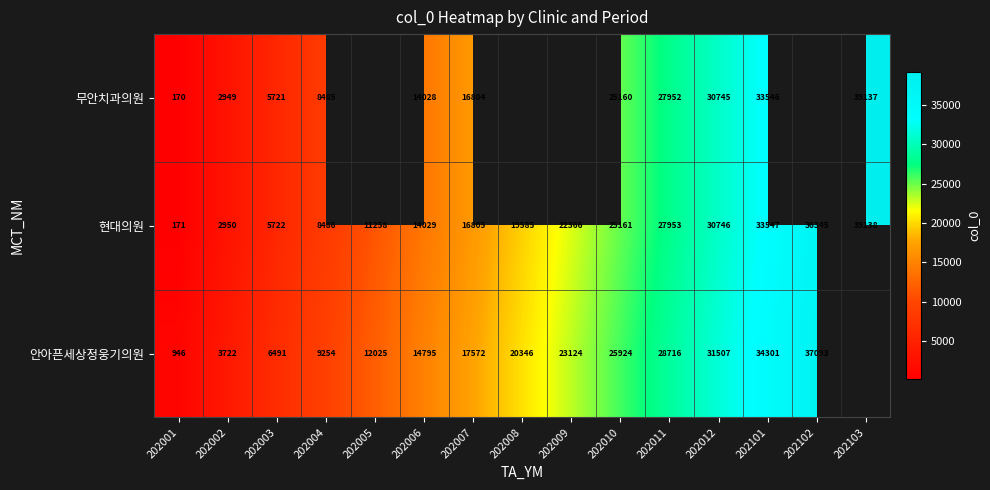

Rank the series at 202004 from lowest to highest value.

무안치과의원, 현대의원, 안아픈세상정웅기의원